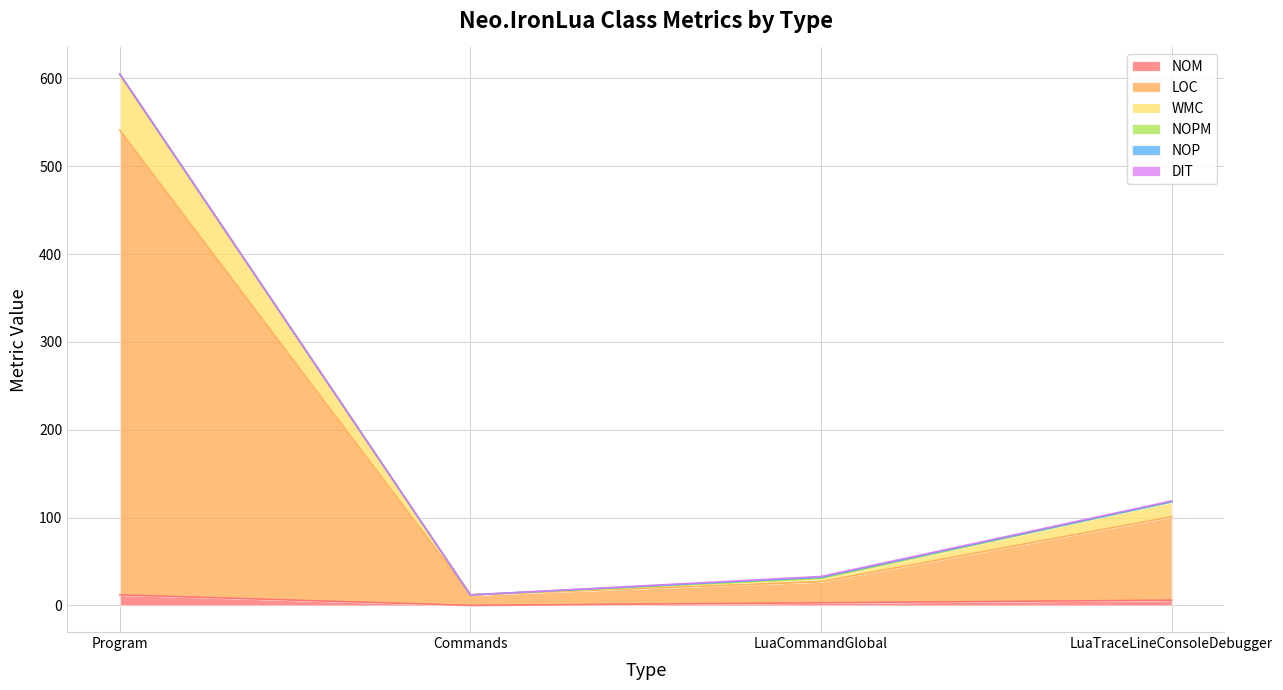

True or false: WMC and NOM intersect in this chart.

False